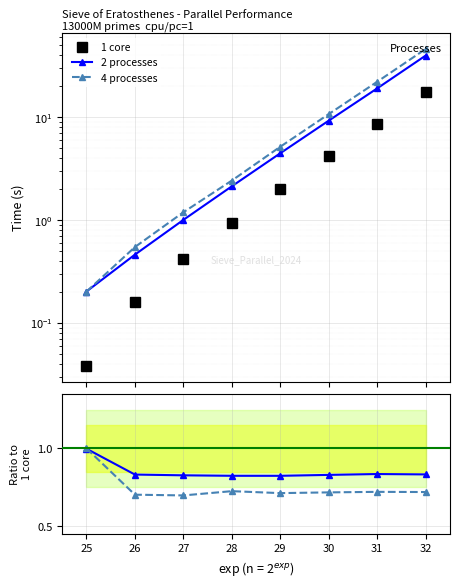

What is the value of the 2 processes point at the 7th from the left?

0.8